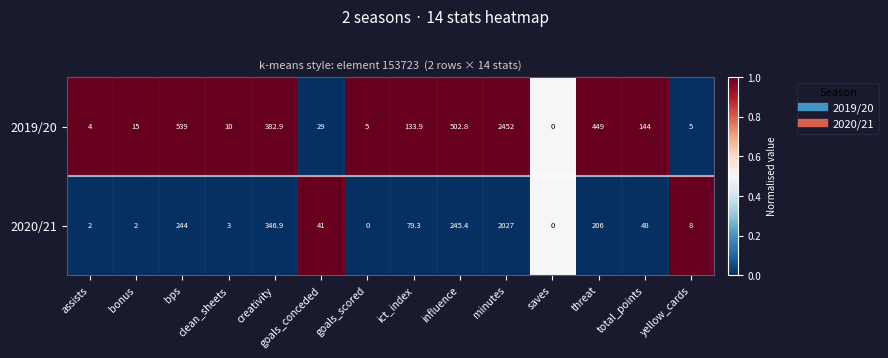

At creativity, list the series in order from largest to smallest.

2019/20, 2020/21